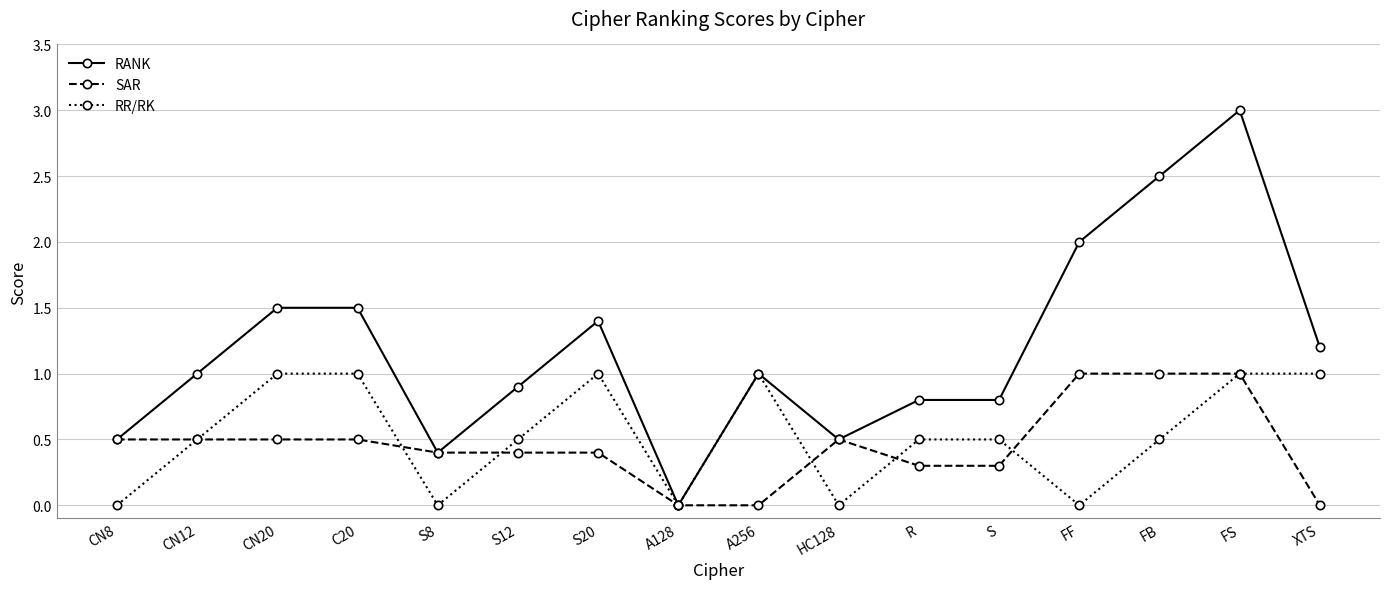

What is the maximum value for SAR?

1.0